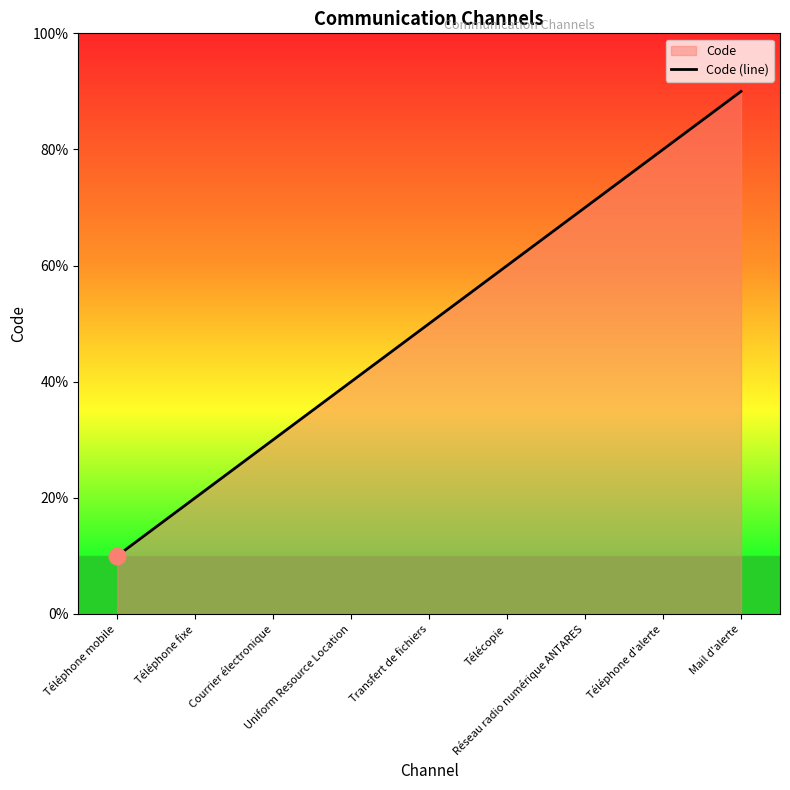

What is the ratio of the value at Réseau radio numérique ANTARES to the value at Uniform Resource Location?

1.8